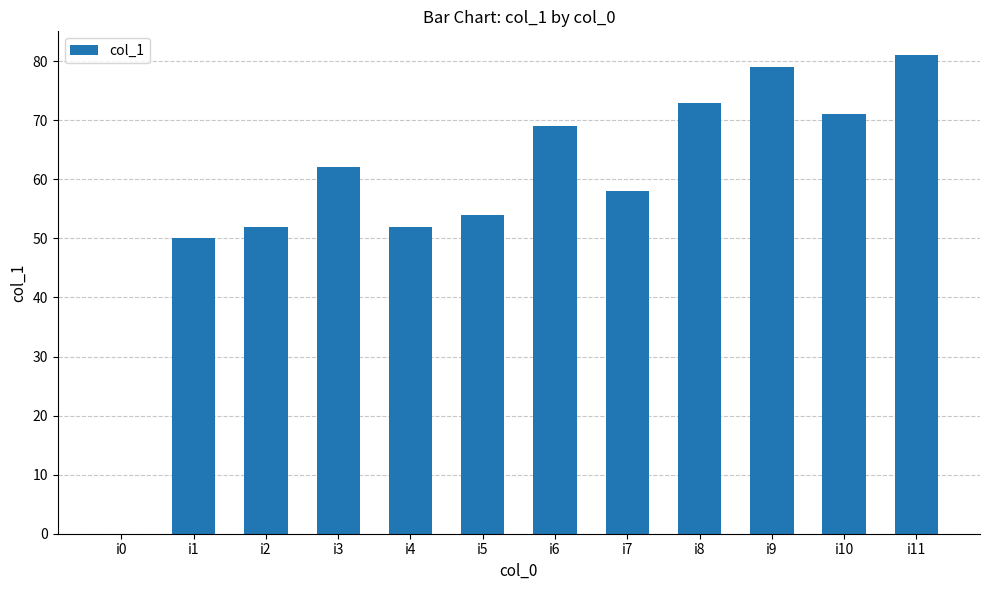

What is the difference between the values at i6 and i10?

2